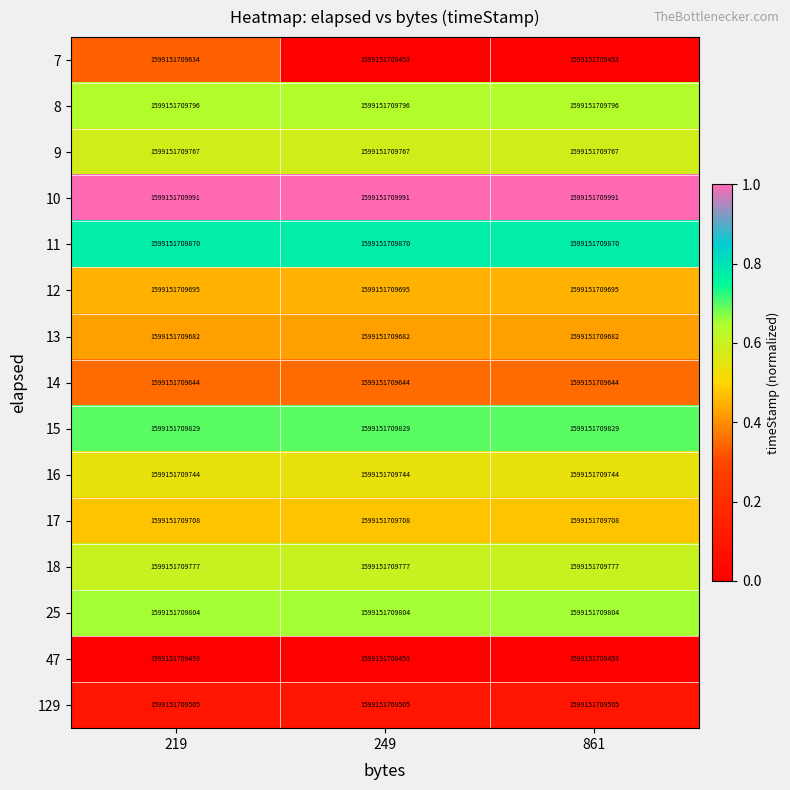

True or false: 25 has a value of 1.1 at 219.

False